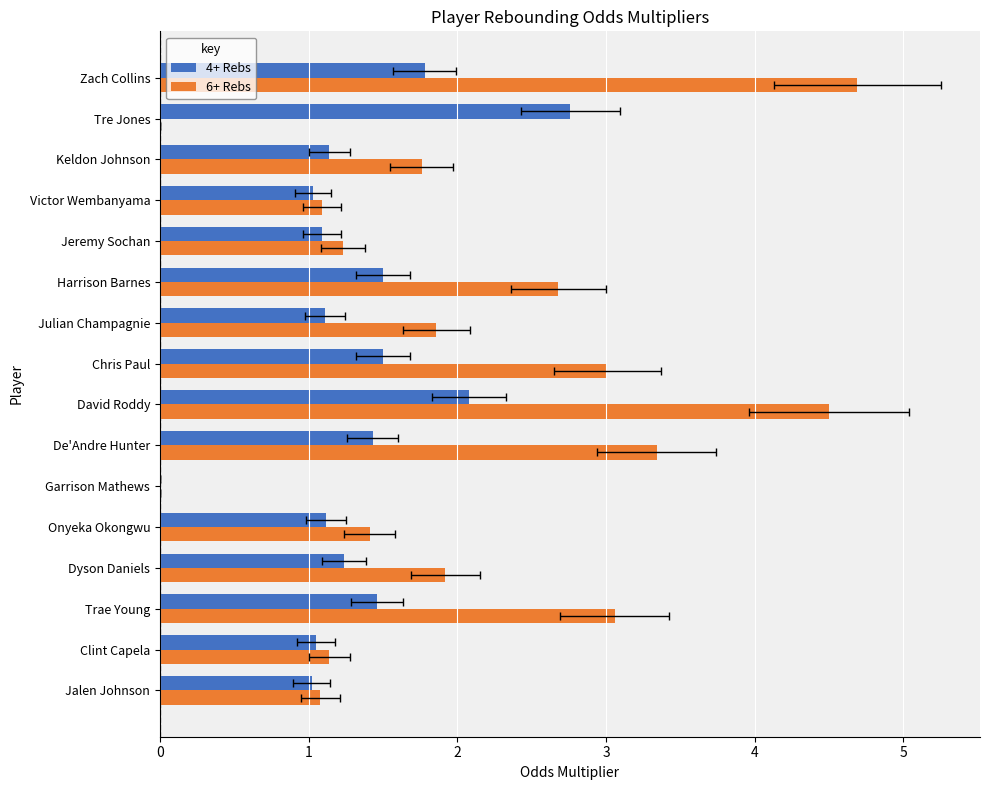

Which series has the largest range (max minus min)?

6+ Rebs